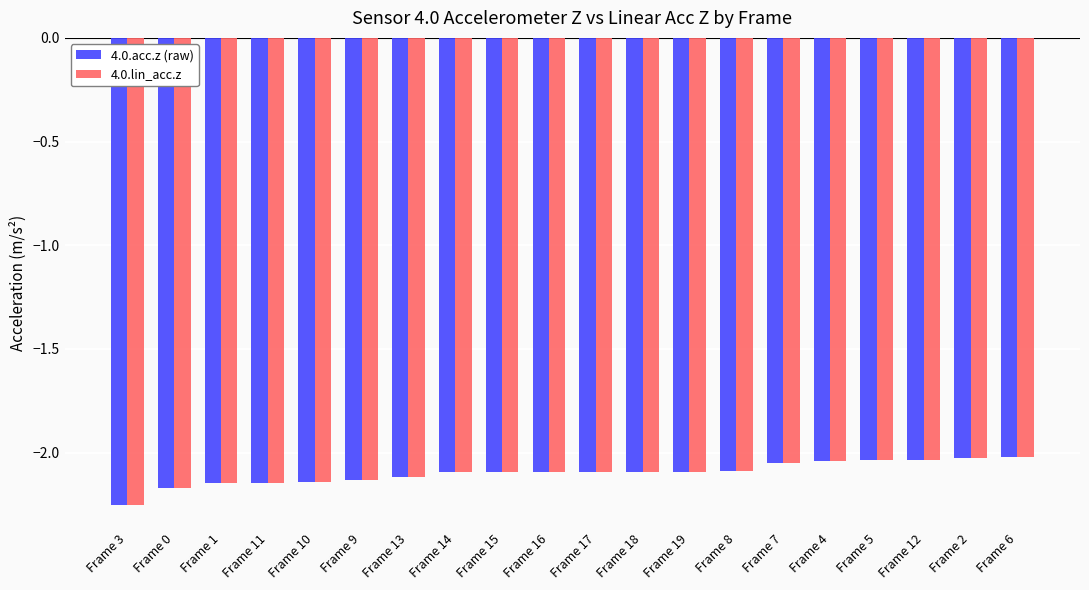

What is the total value across all series at Frame 13?

-4.2